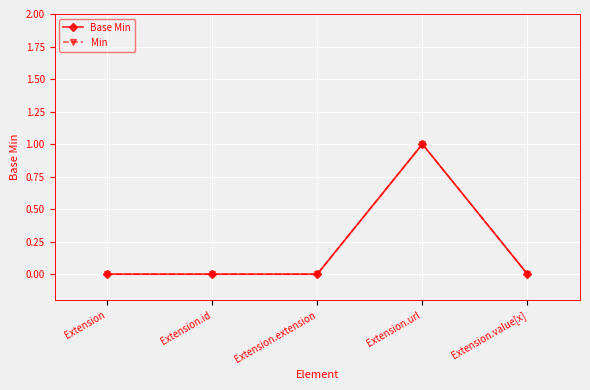

What is the label of the 2nd point from the left?

Extension.id